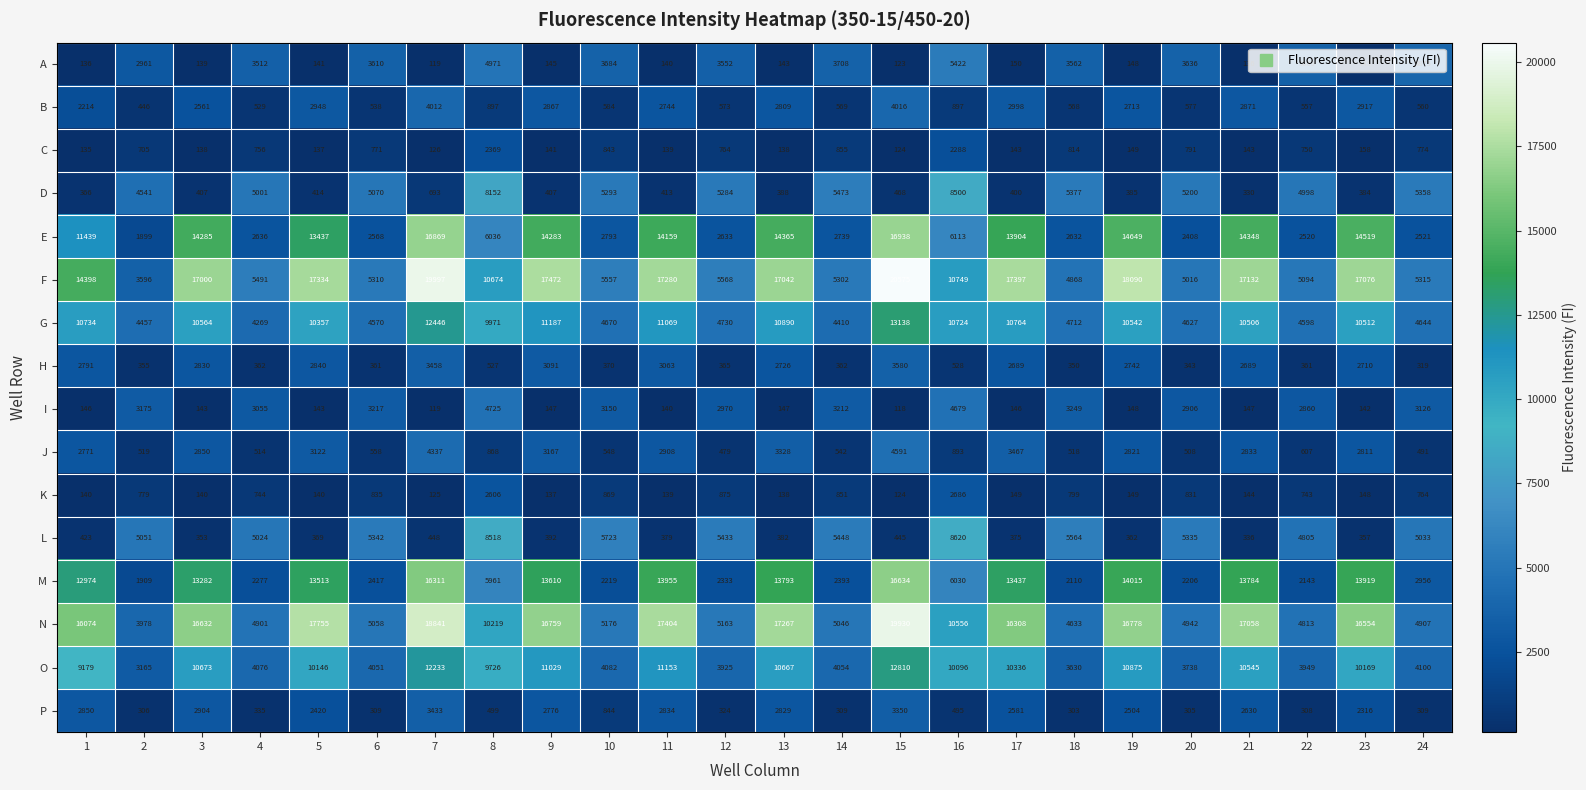

At which category is the sum across all series the highest?

15